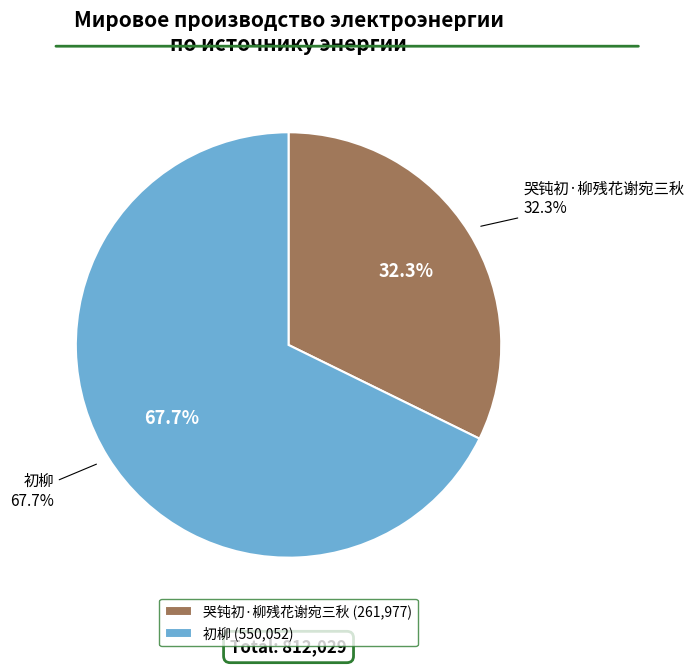

How many segments does this pie chart have?

2